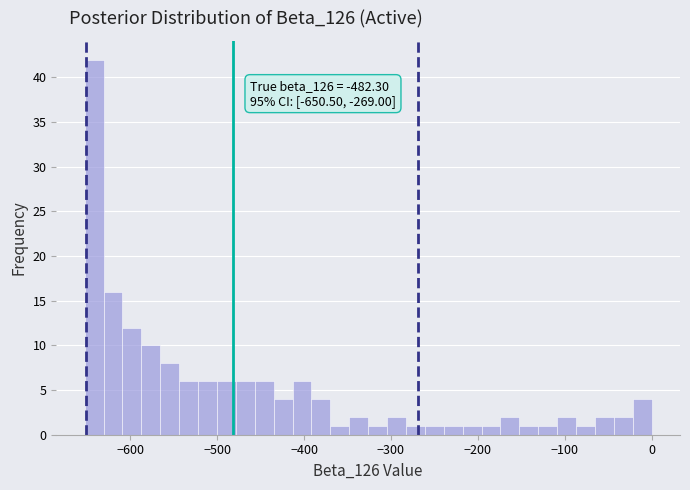

Read against the x-axis, roughly where is the centre of the tallest bar?

-640